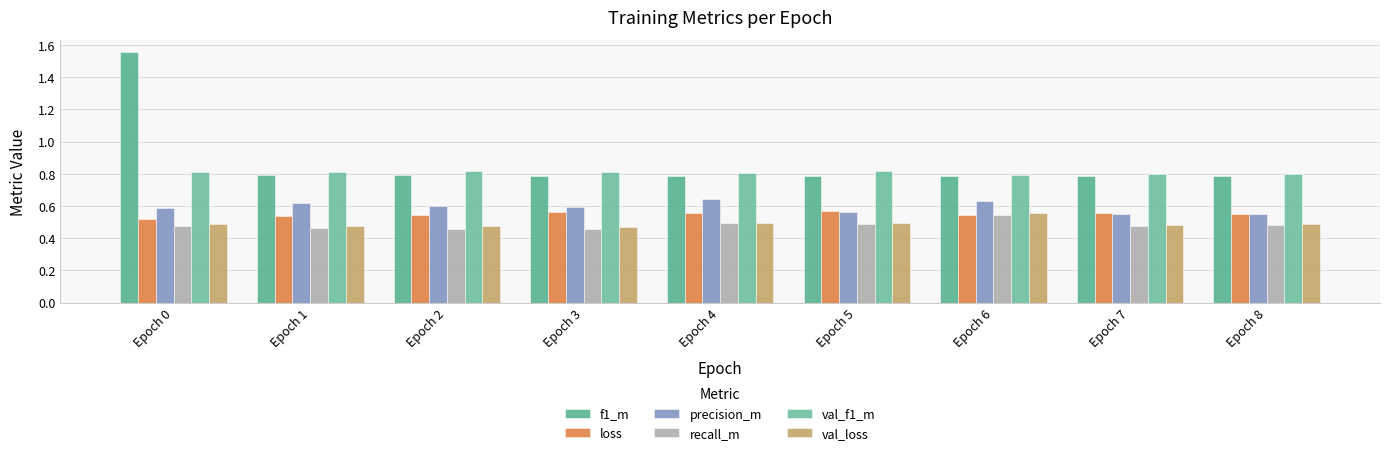

True or false: f1_m has a value of 0.8 at Epoch 5.

True